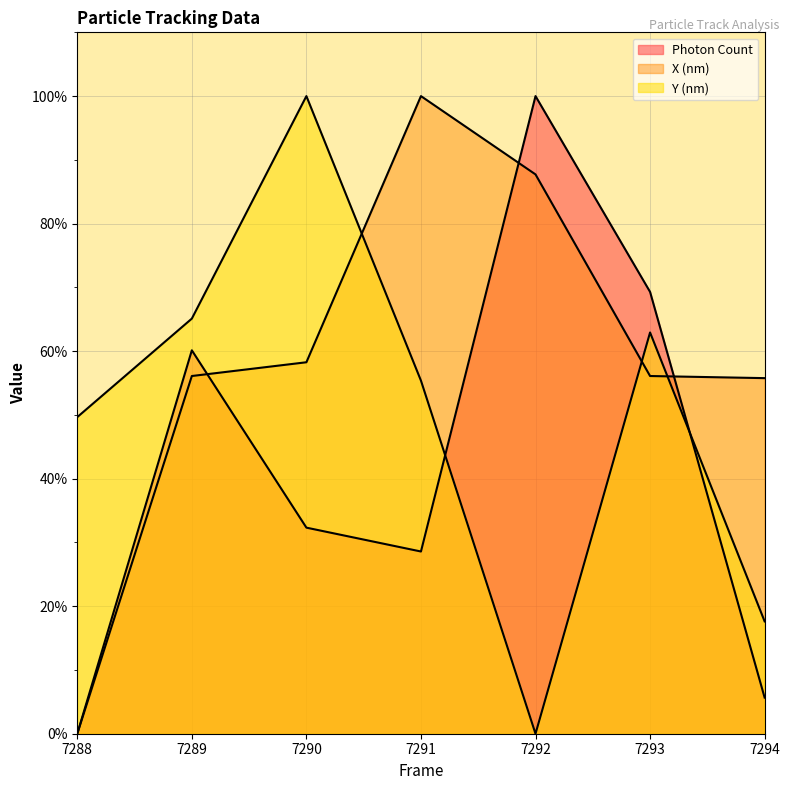

Is it true that Y (nm) (line) equals 87.9 at 7291?

False